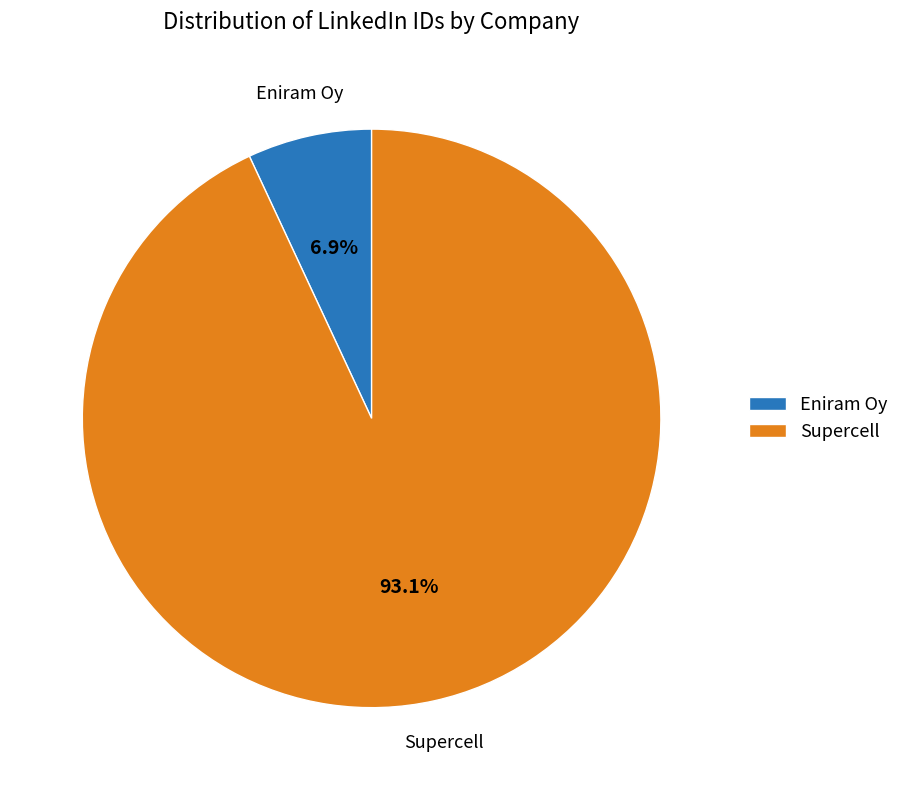

Which category has the biggest portion of the pie?

Supercell